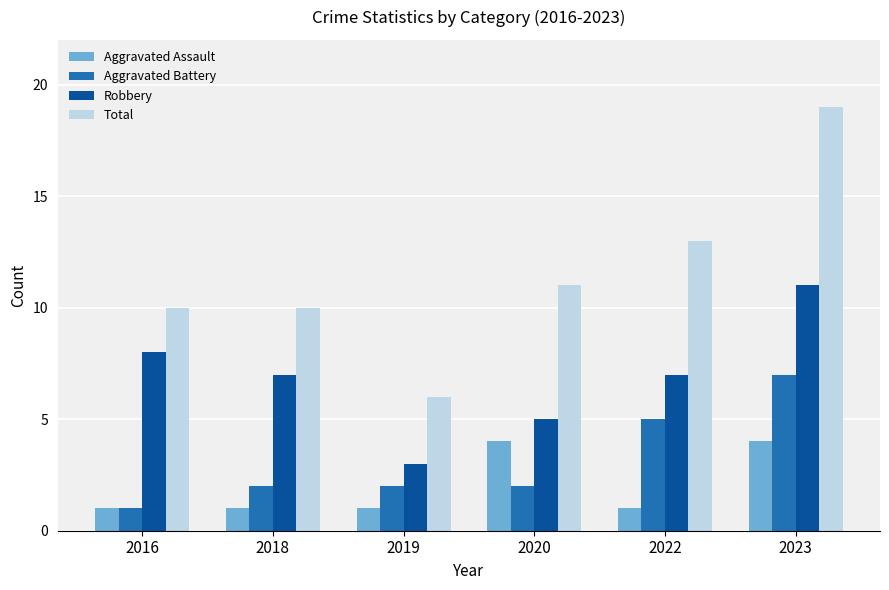

What are all the series names shown in the legend?

Aggravated Assault, Aggravated Battery, Robbery, Total